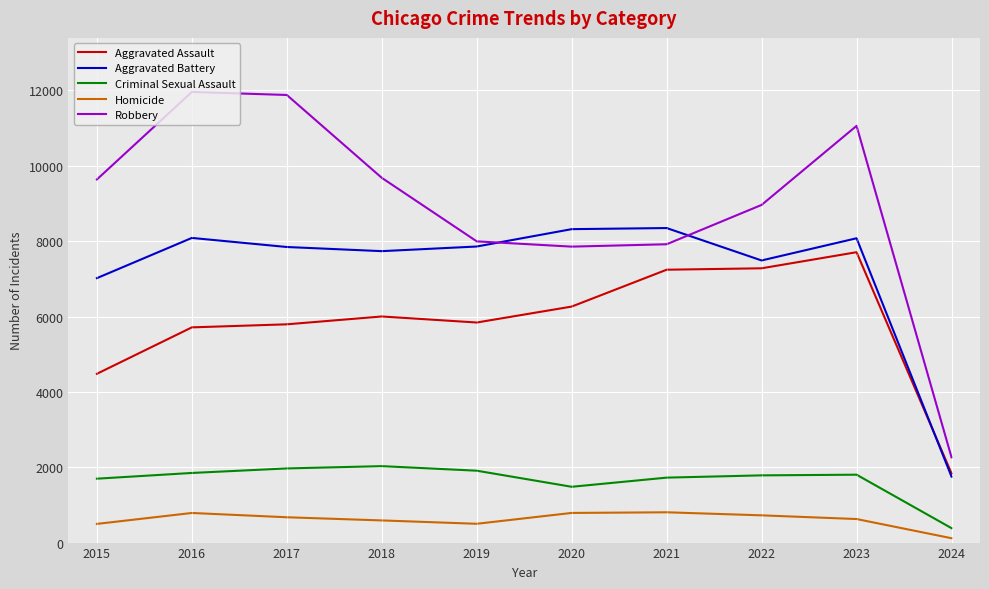

At which category is the sum across all series the highest?

2023